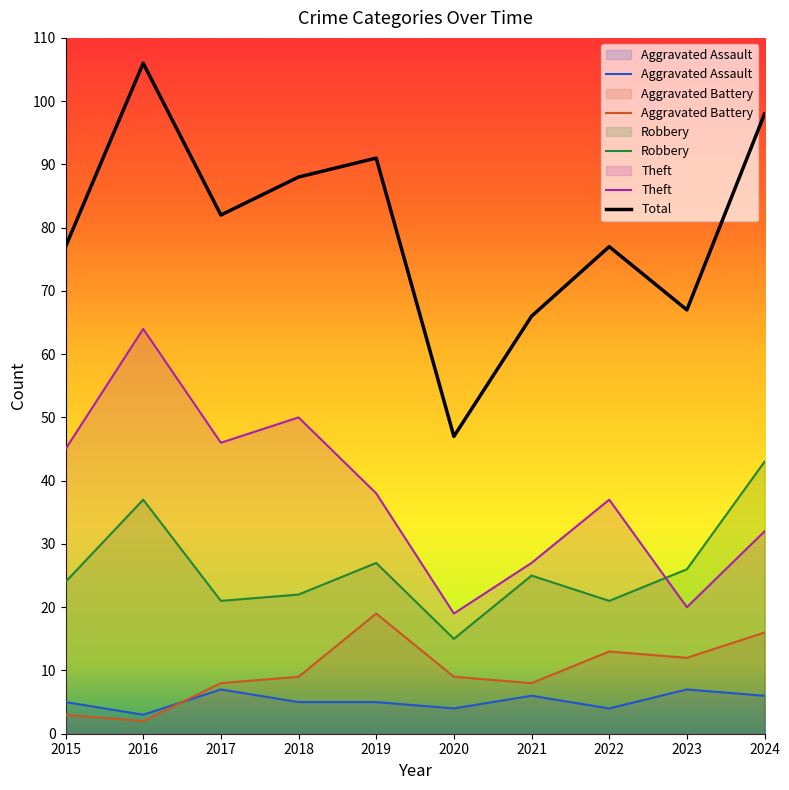

At which category is the sum across all series the highest?

2016